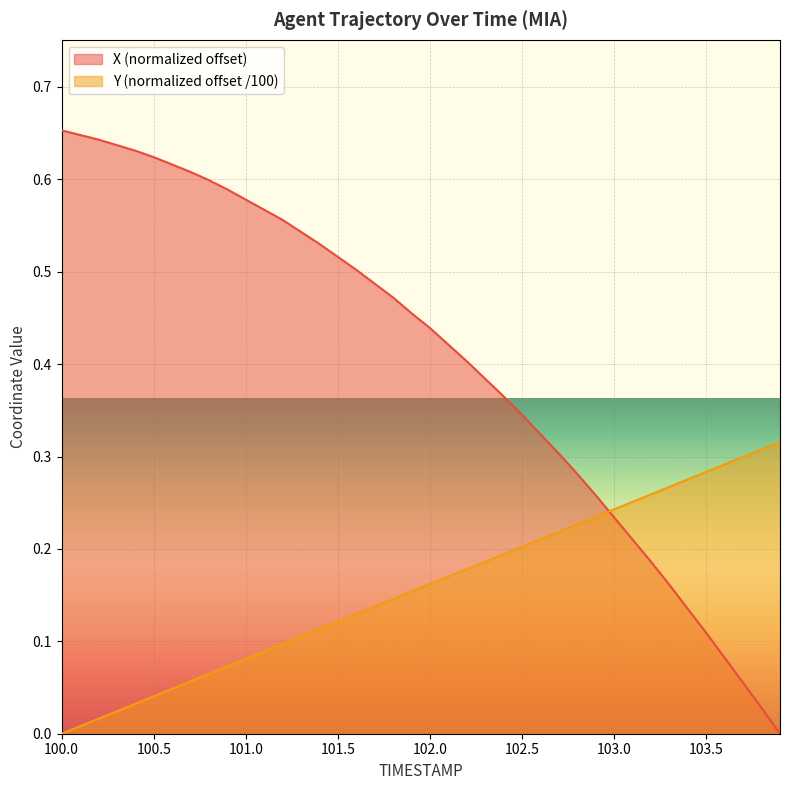

How many times do X and Y cross each other?

1